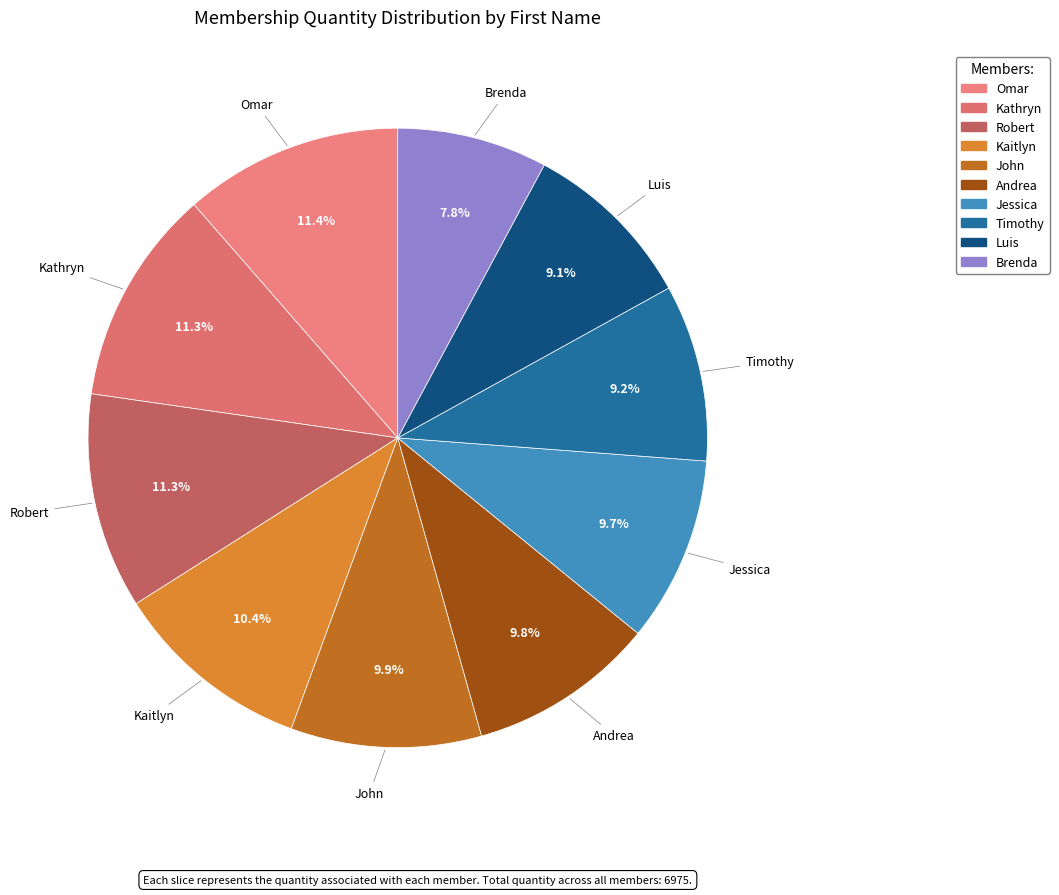

How much of the chart is everything except John?

90.1%